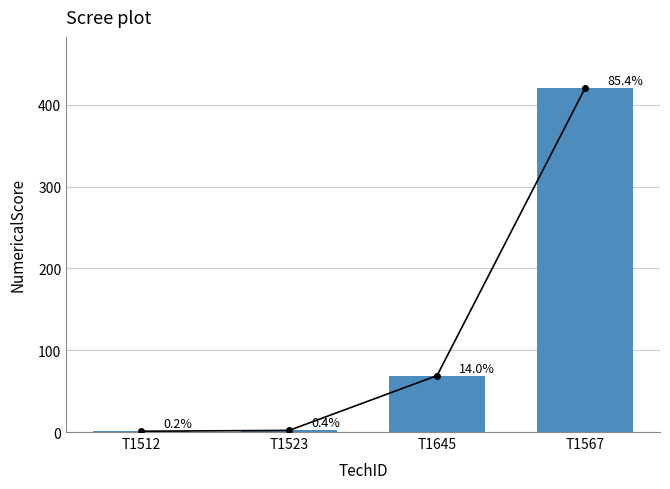

At which category does the chart reach its minimum across all series?

T1512